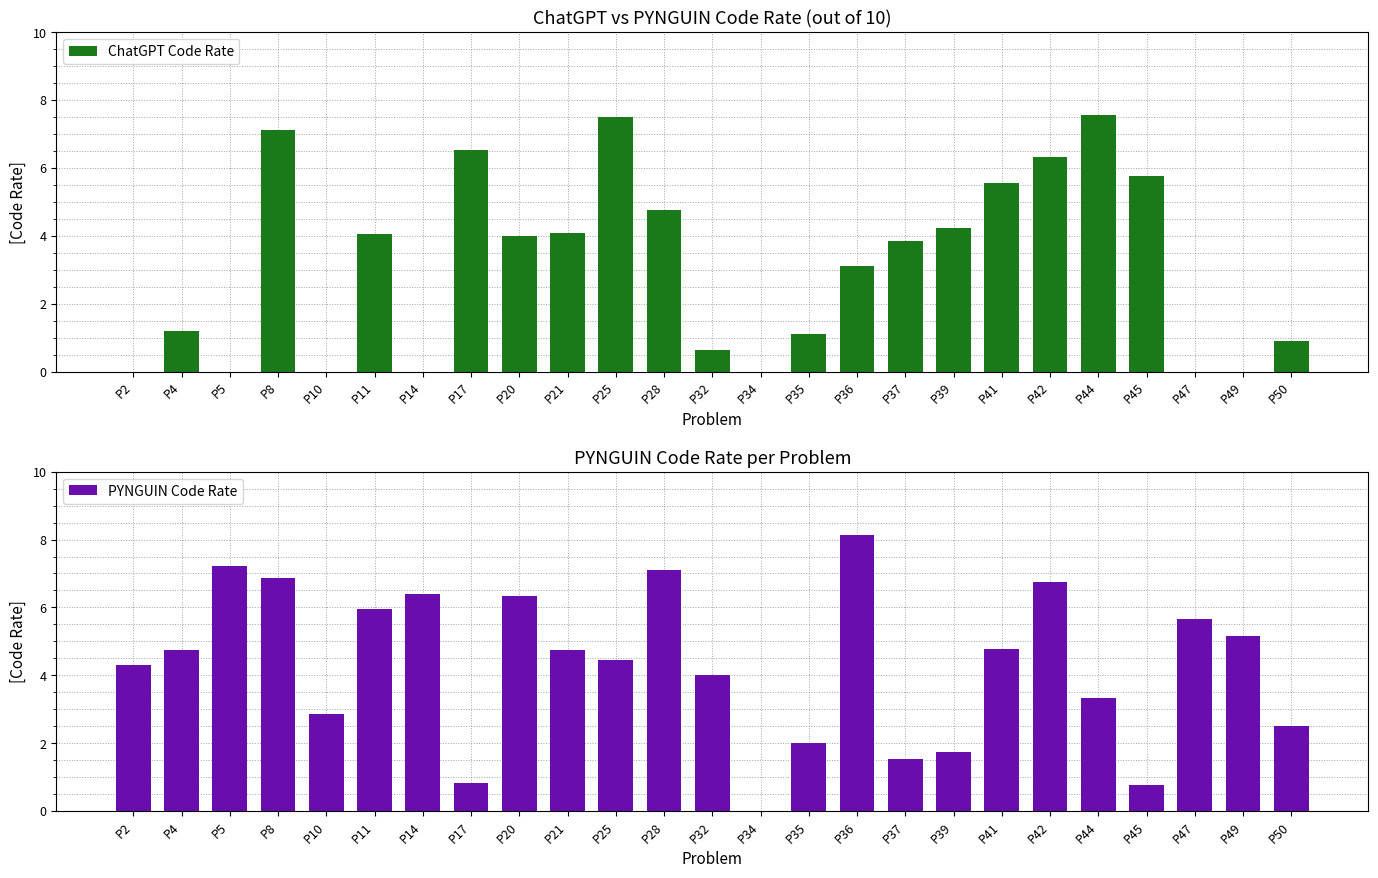

What is the total value across all series at P14?

6.4